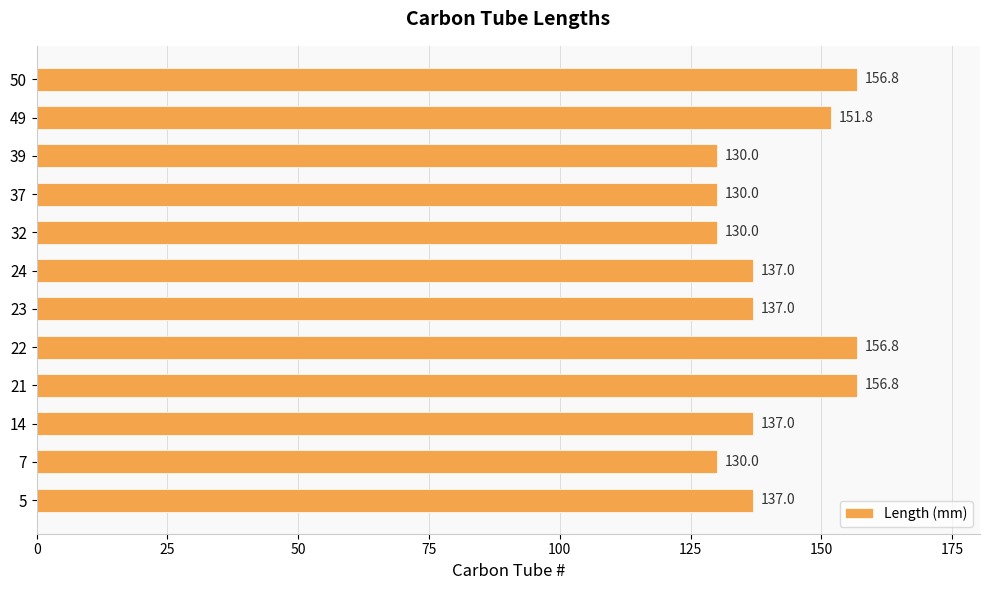

What is the change in value from 7 to 24?

+7.0